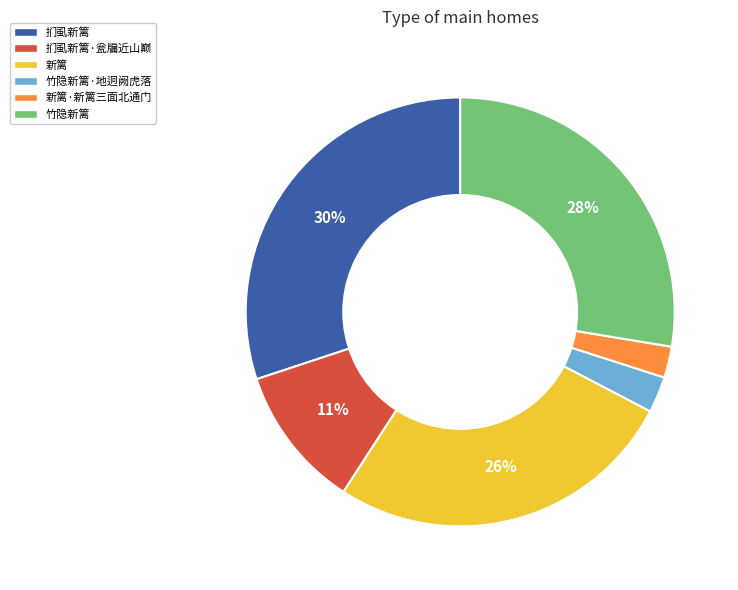

How many segments does this pie chart have?

6